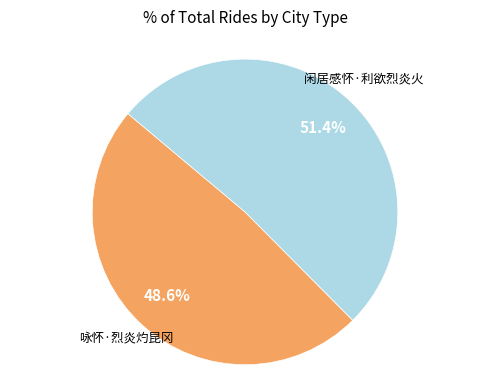

What portion of the pie excludes 咏怀·烈炎灼昆冈?

51.4%